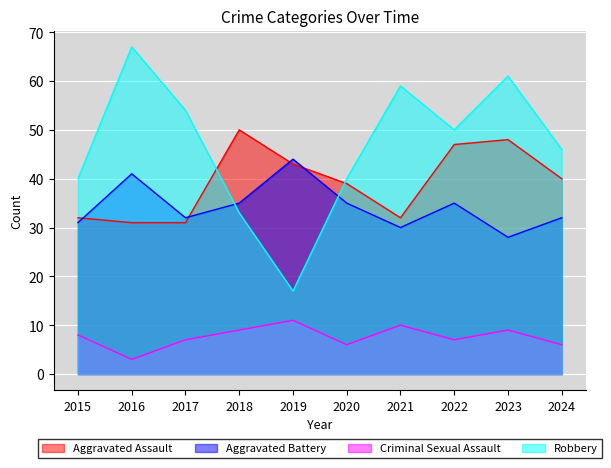

What is the total value across all series at 2015?

111